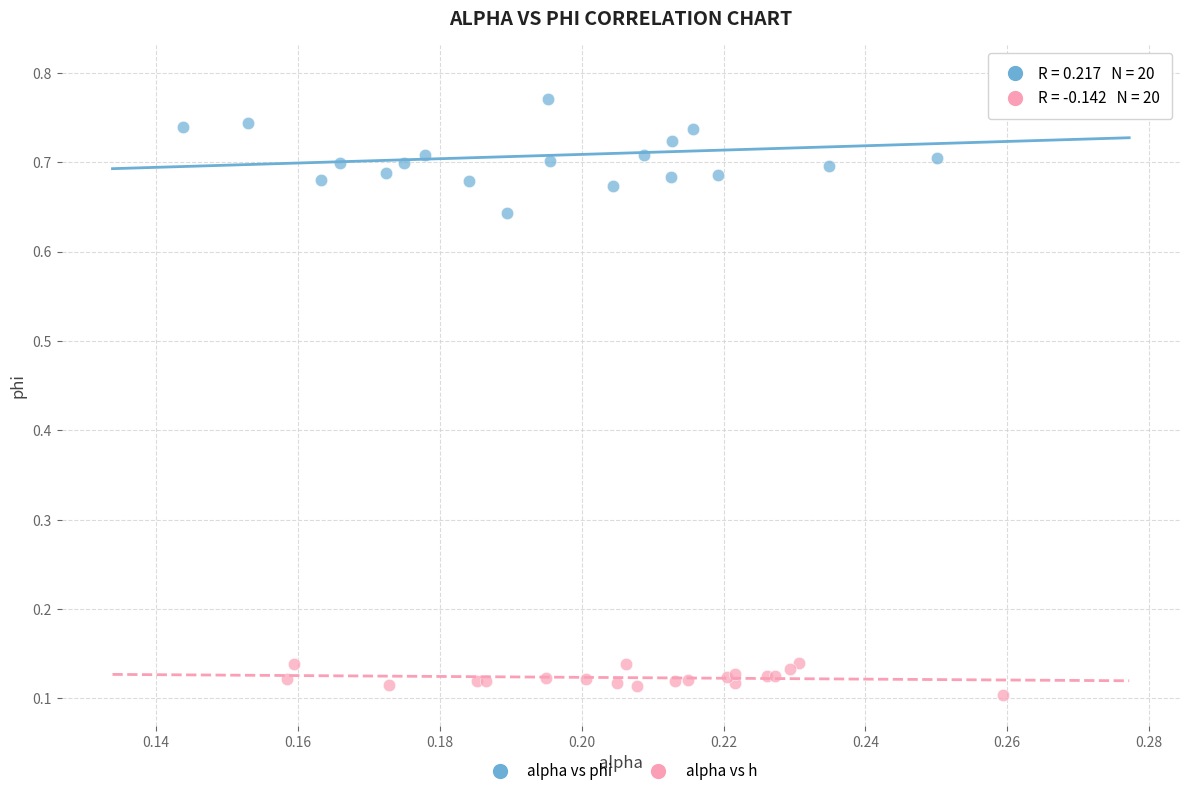

Which series has the widest spread of Y values?

alpha vs phi